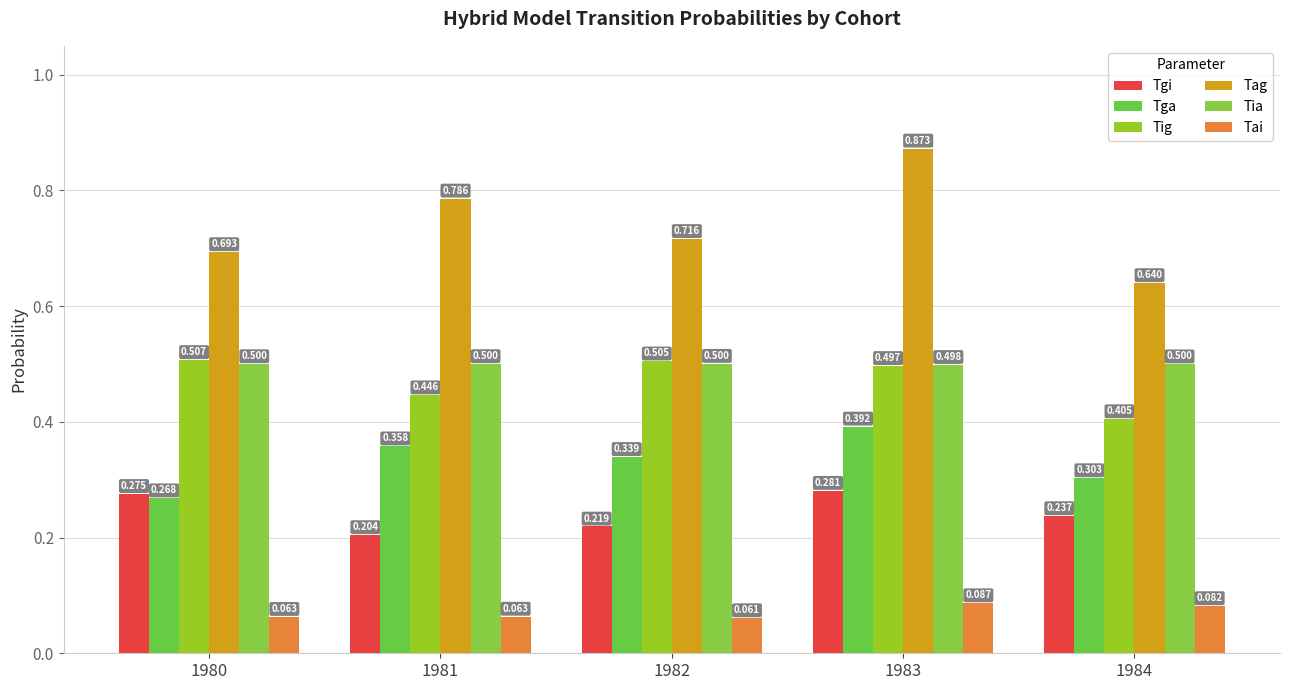

What is the difference between the maximum and second lowest values in the Tig series?

0.1